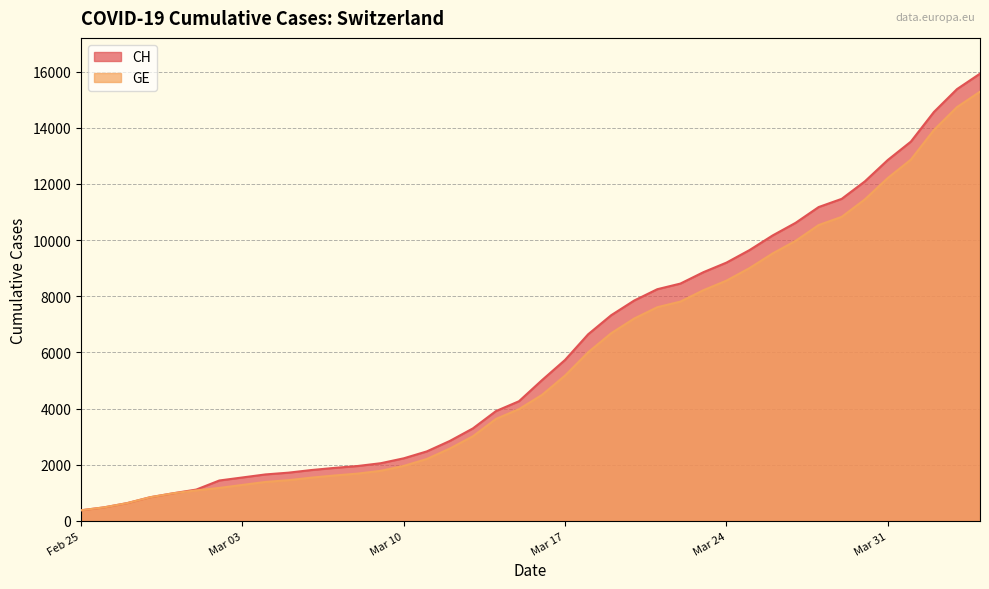

At how many categories does at least one series exceed 7156?

17